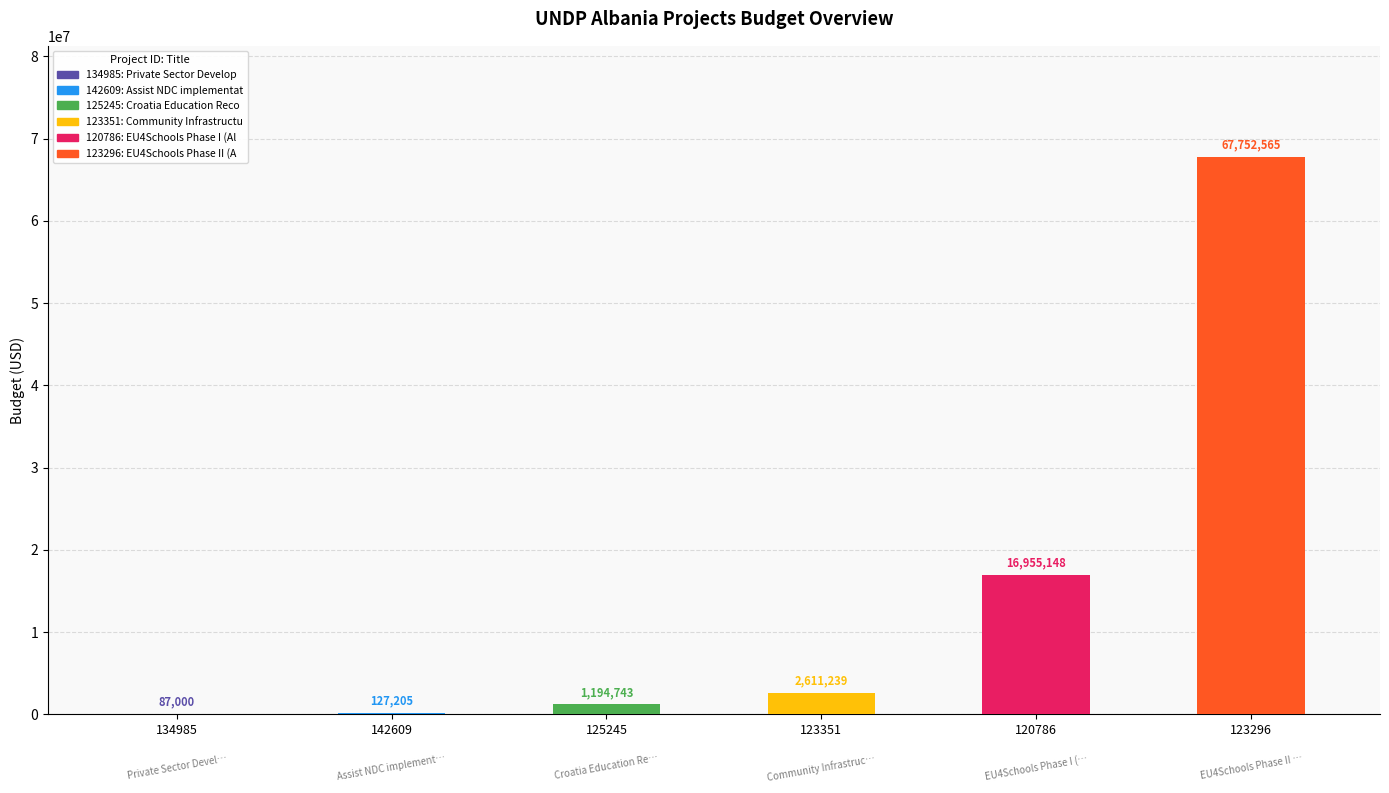

What is the sum of all values?

88727900.6